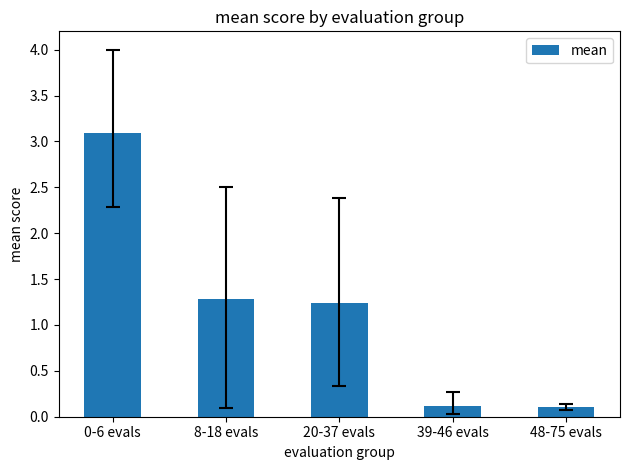

What is the change in value from 0-6 evals to 8-18 evals?

-1.8